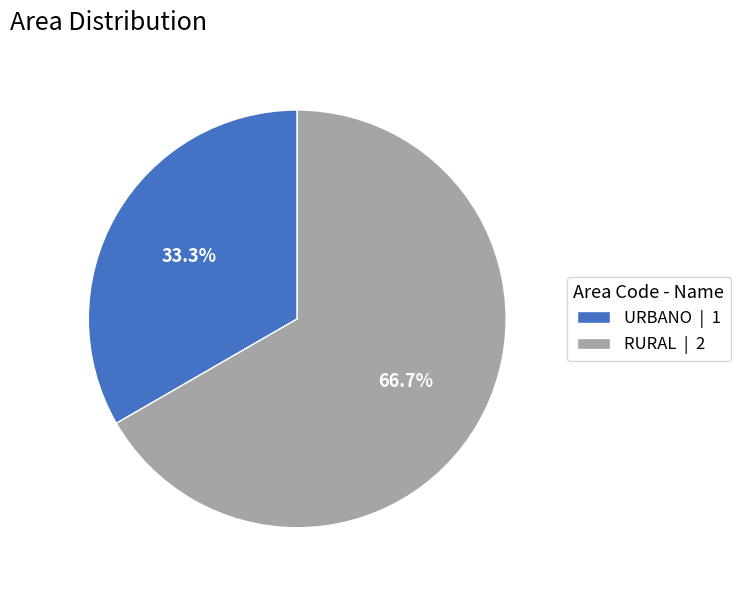

What percentage is the RURAL slice, to the nearest percent?

67%